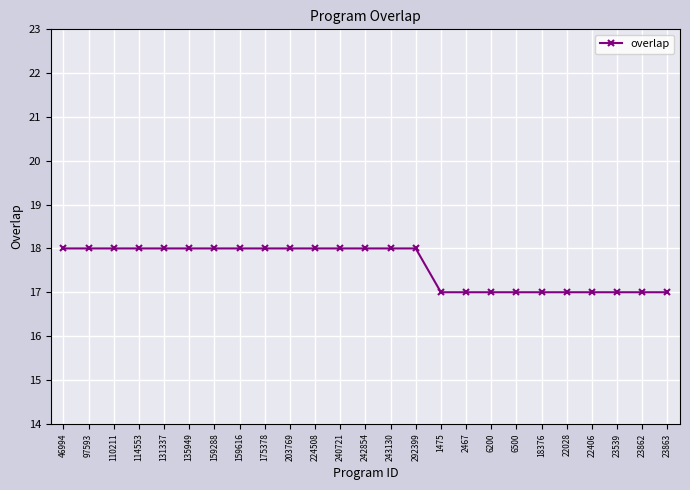

What is the sum of the values at 242854 and 97593?

36